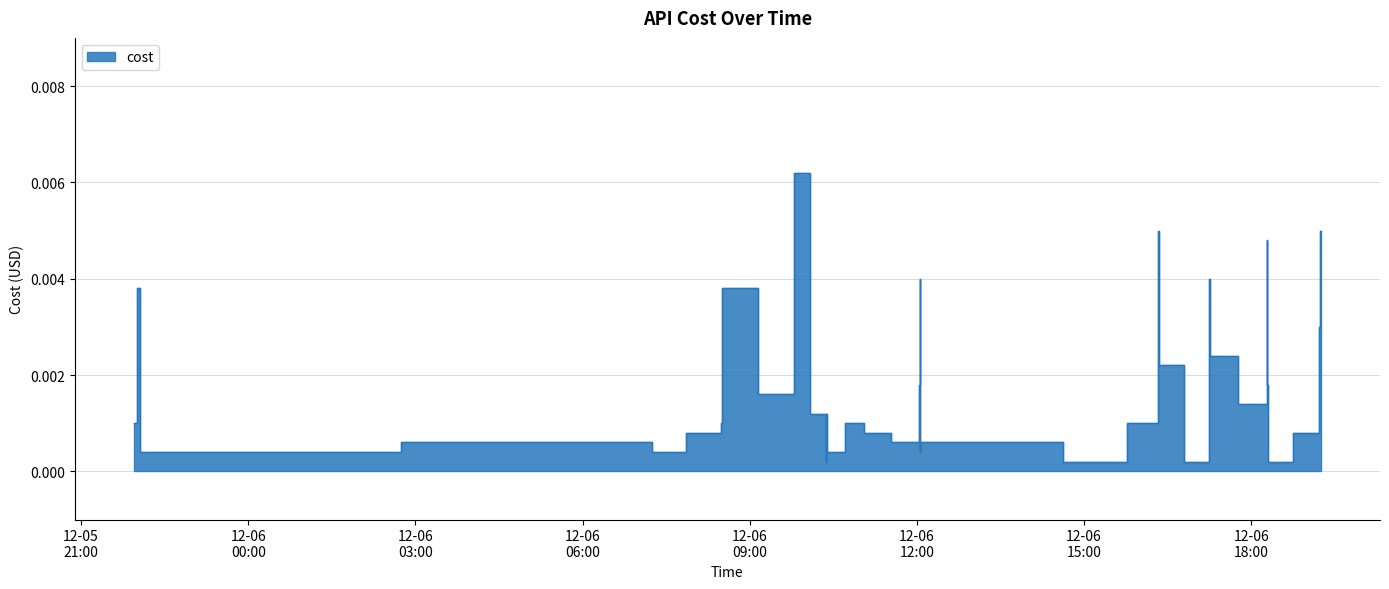

True or false: the data has more than 1 interior local peaks.

True